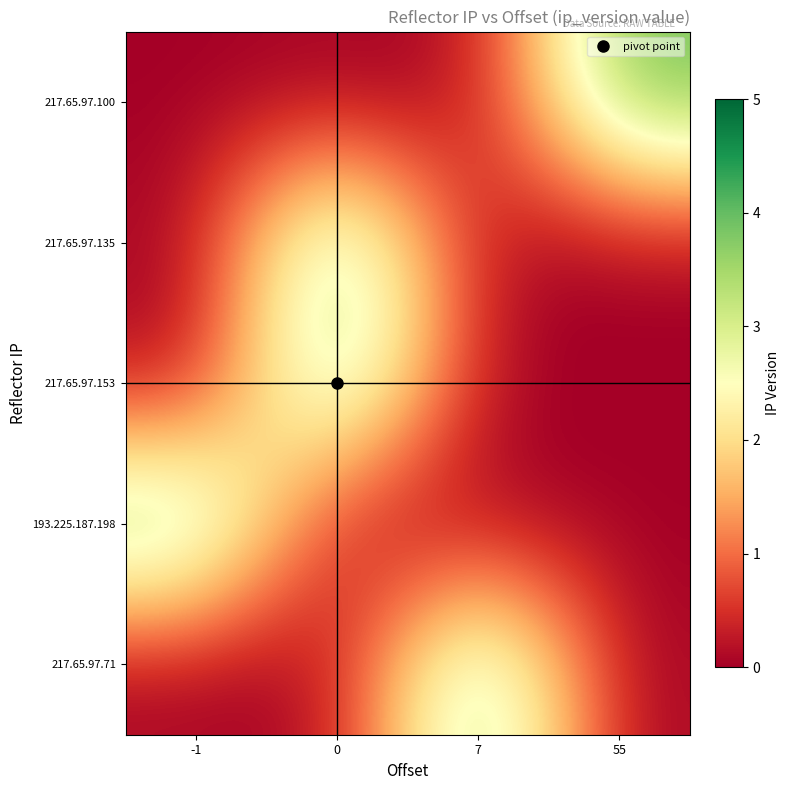

Which series has the widest spread of values?

217.65.97.100